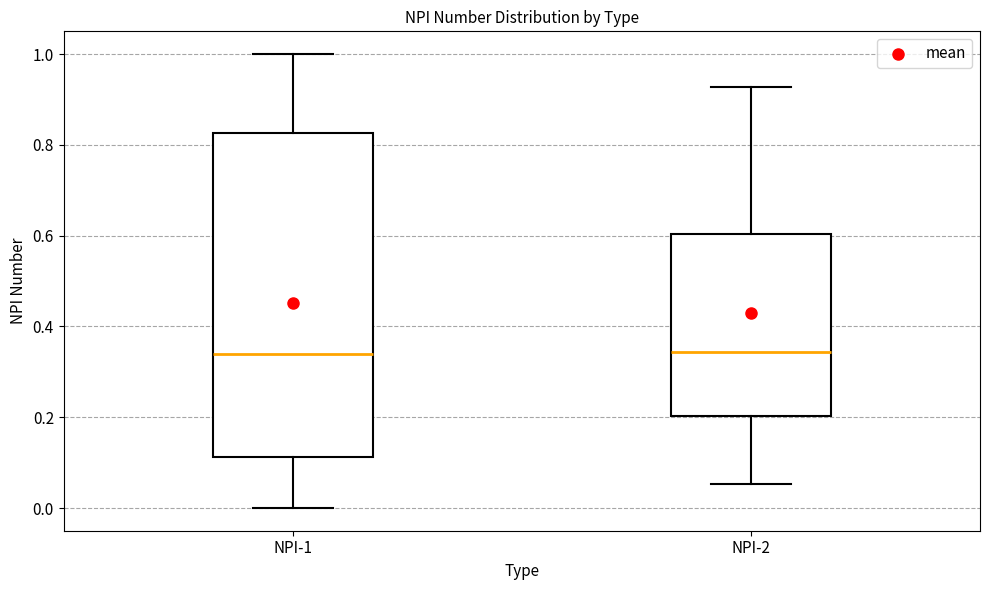

Where is the upper edge of the box for NPI-1 on the y-axis? The values are not printed on the chart, so give them approximately, as read against the axis.

0.82